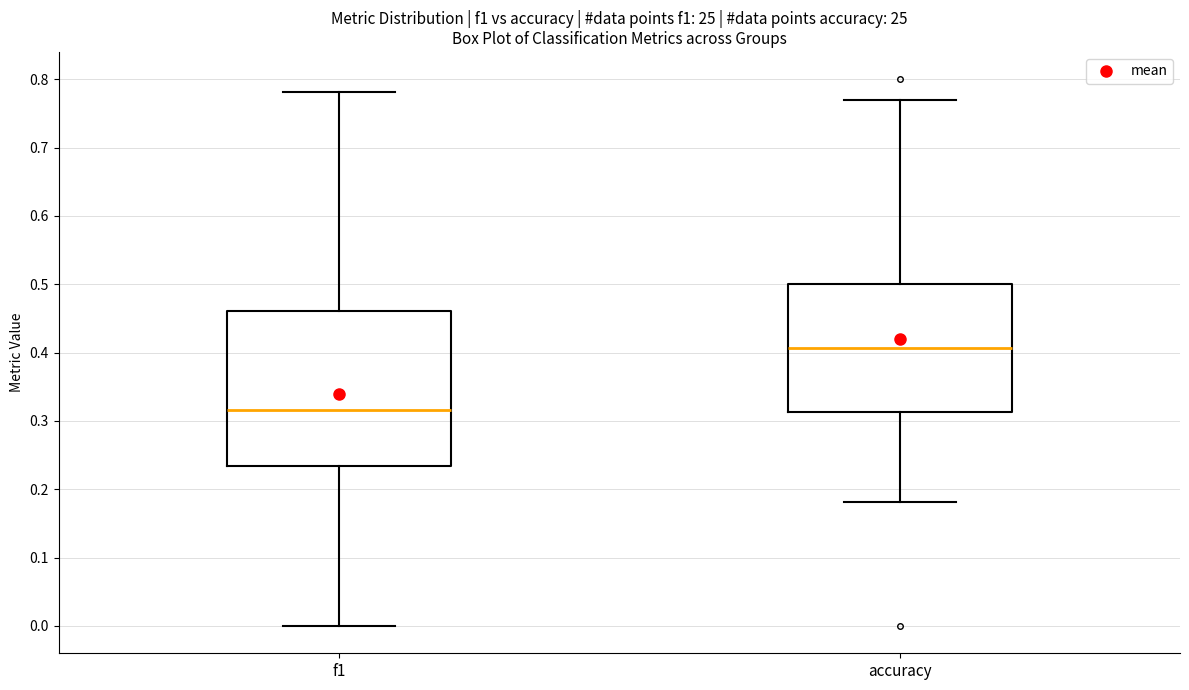

Reading left to right, read every box against the y-axis: the position of its median line, the range the box covers, and the ends of its whiskers. The values are not printed on the chart, so give them approximately, as read against the axis.

f1: median 0.32, box 0.23 to 0.46, whiskers 0.00 to 0.78
accuracy: median 0.41, box 0.31 to 0.50, whiskers 0.18 to 0.77